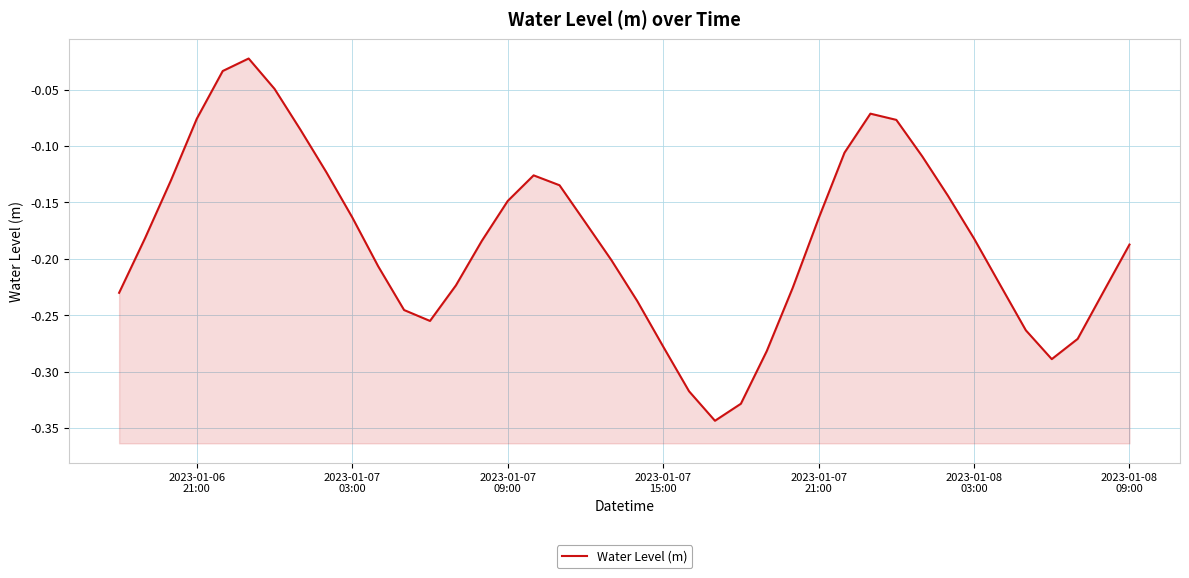

What is the difference between the second highest and second lowest values?

0.3